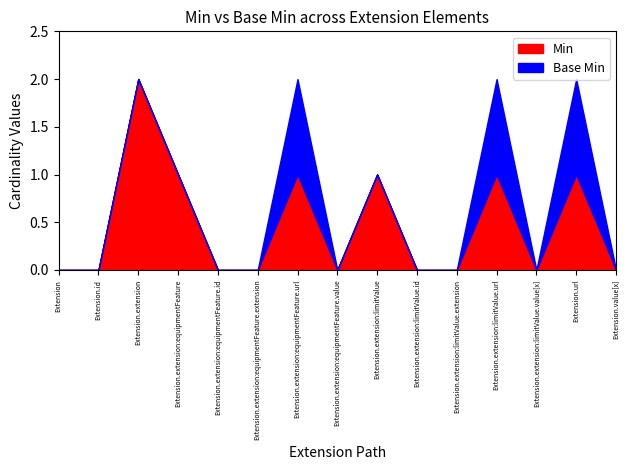

List the labels in order of Min value, smallest first.

Extension, Extension.id, Extension.extension:equipmentFeature.id, Extension.extension:equipmentFeature.extension, Extension.extension:equipmentFeature.value, Extension.extension:limitValue.id, Extension.extension:limitValue.extension, Extension.extension:limitValue.value[x], Extension.value[x], Extension.extension:equipmentFeature, Extension.extension:equipmentFeature.url, Extension.extension:limitValue, Extension.extension:limitValue.url, Extension.url, Extension.extension